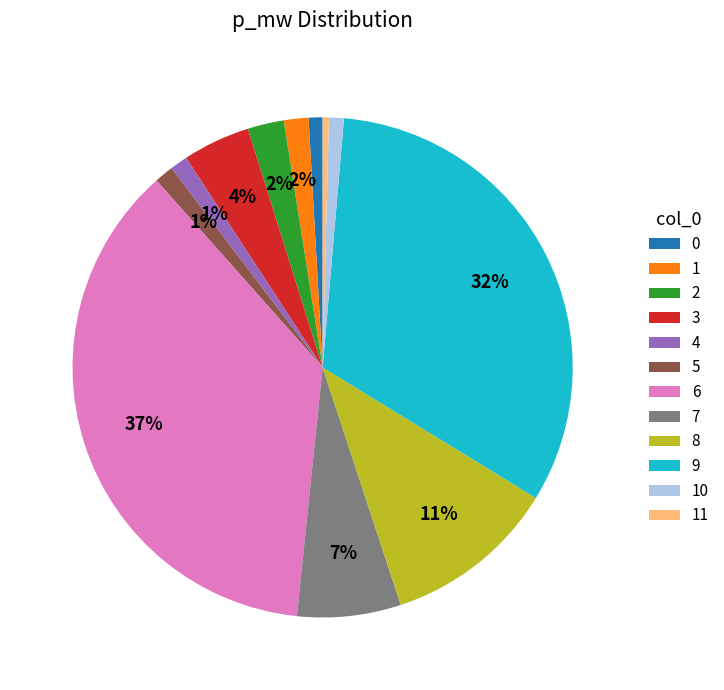

To the nearest percent, what percentage of the pie is 10?

1%